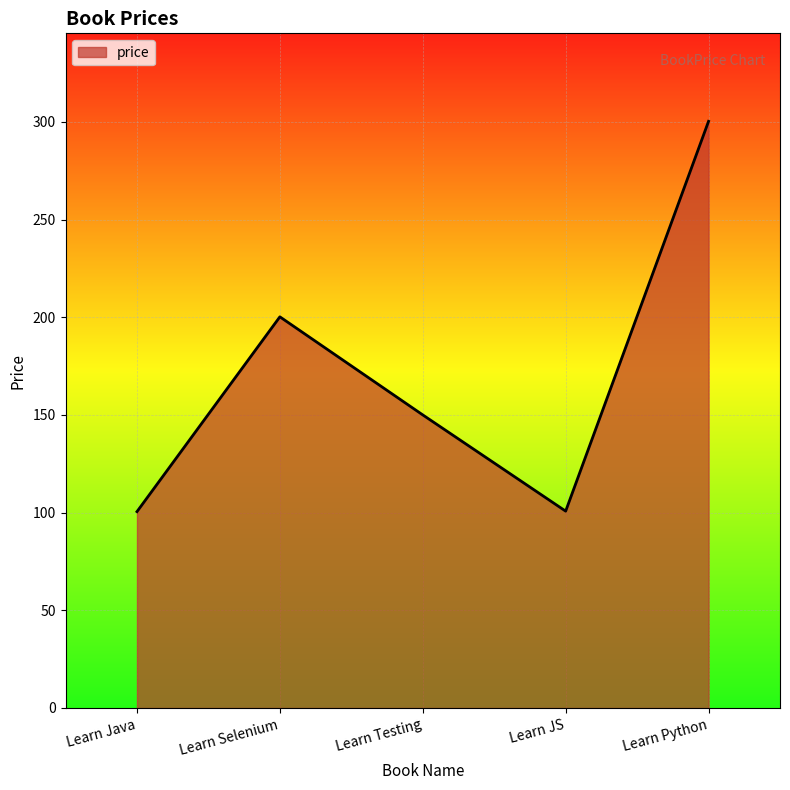

What is the sum of all values?

851.7